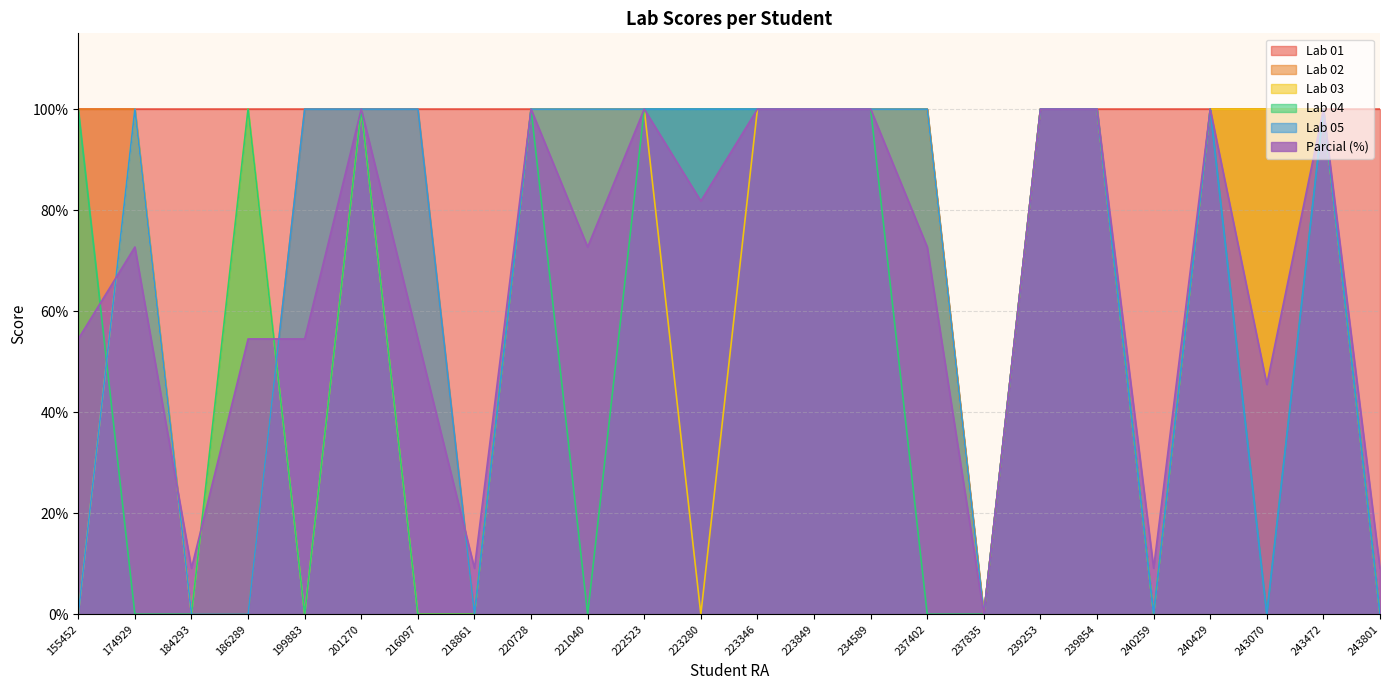

Which series changed the most between 201270 and 220728?

Lab 01